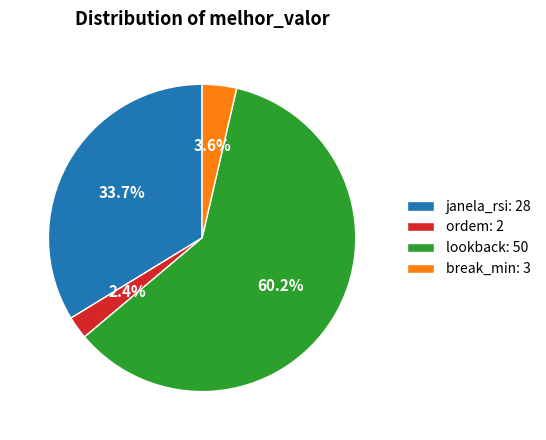

To the nearest percent, what portion does janela_rsi represent?

34%